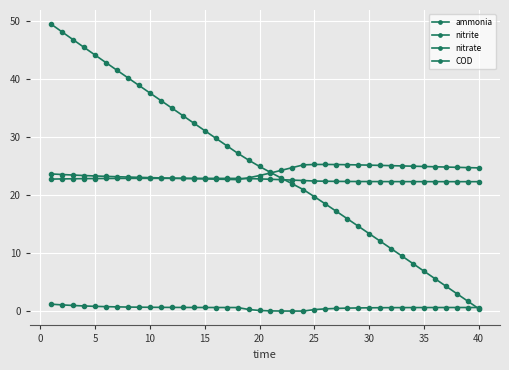

How many lines are shown in the chart?

4